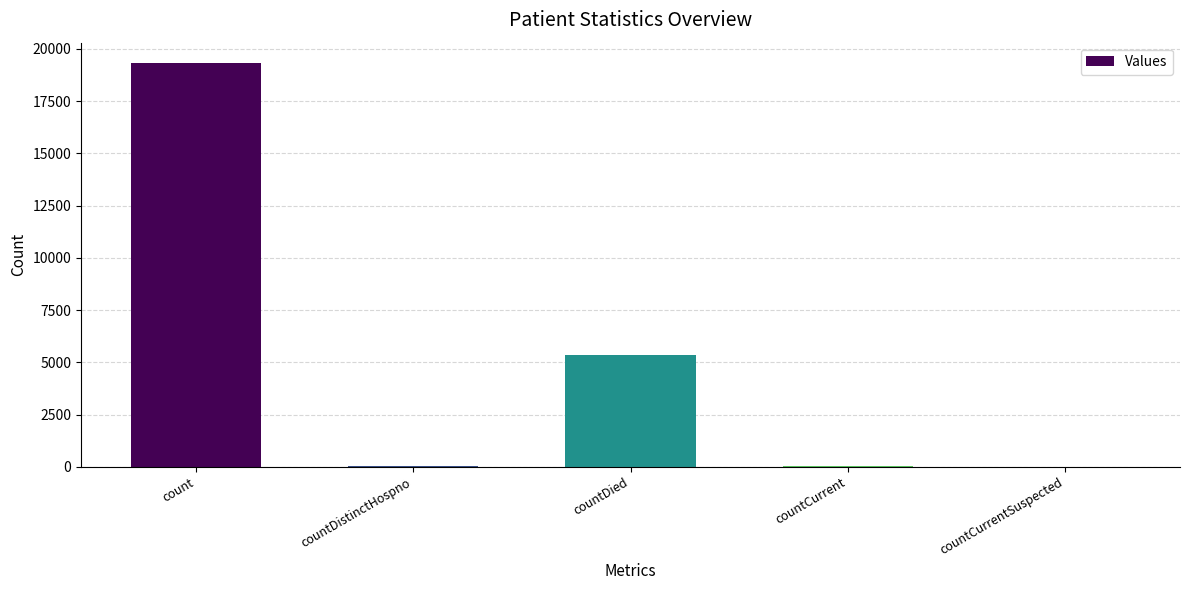

At which label does the data first exceed 50?

count